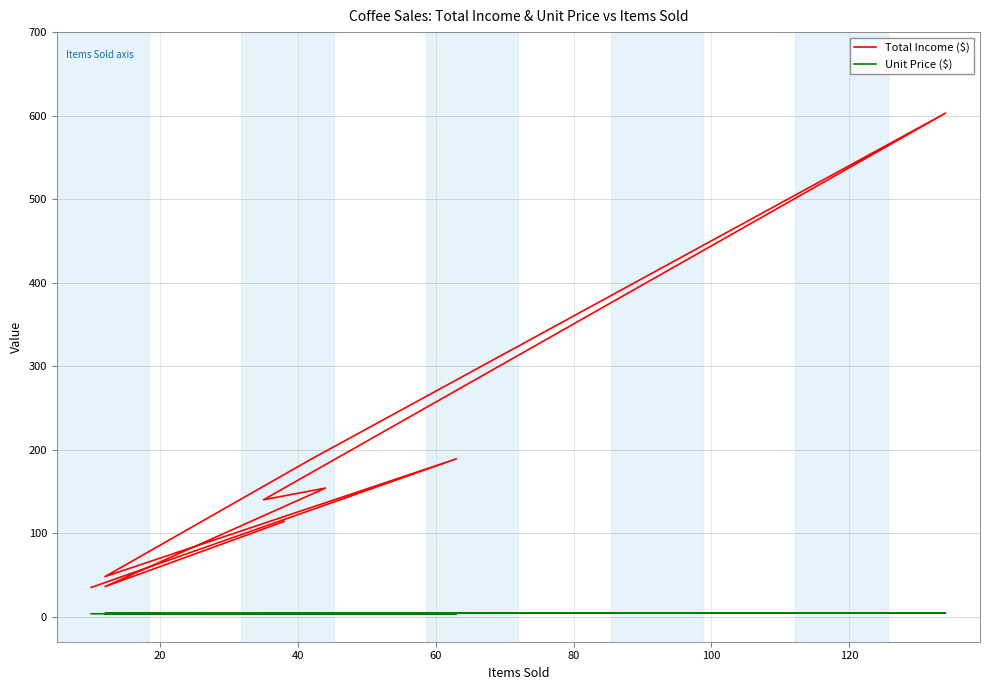

True or false: Total Income ($) and Unit Price ($) intersect in this chart.

False